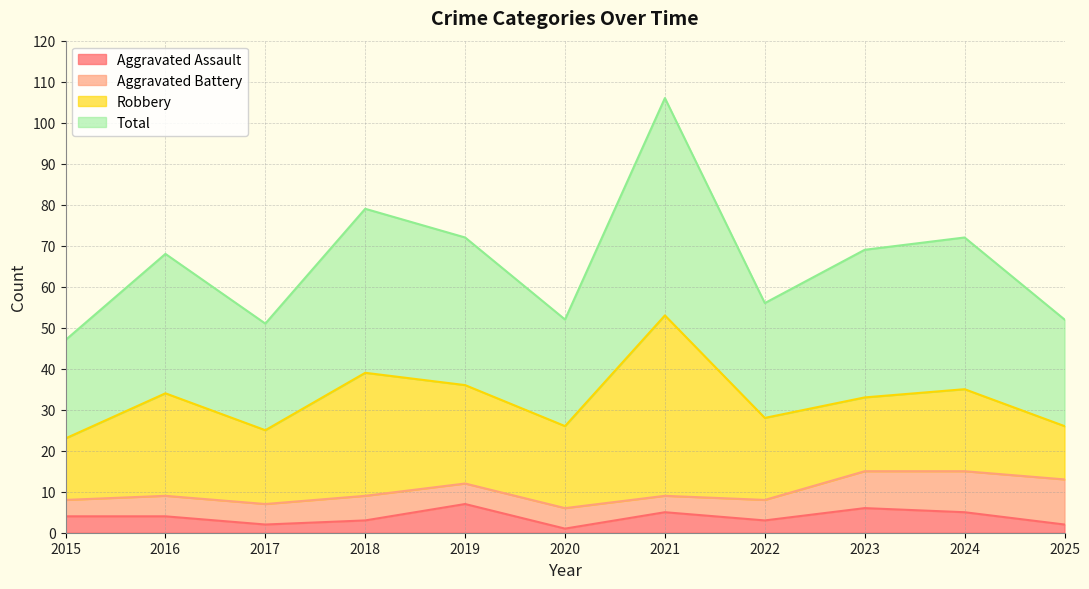

What is the highest value of the Aggravated Assault series?

7